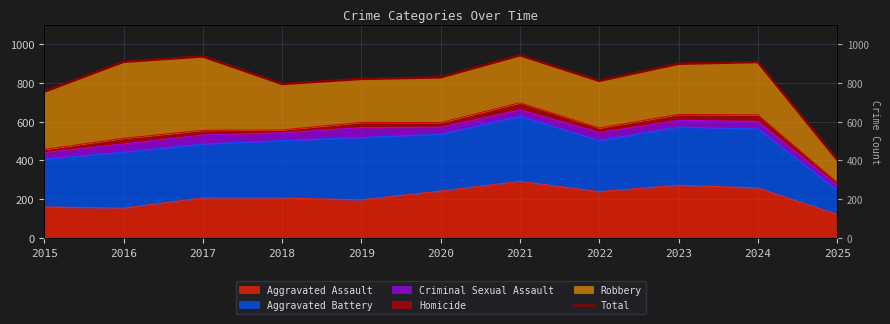

What is the change in value from 2018 to 2022?

+16